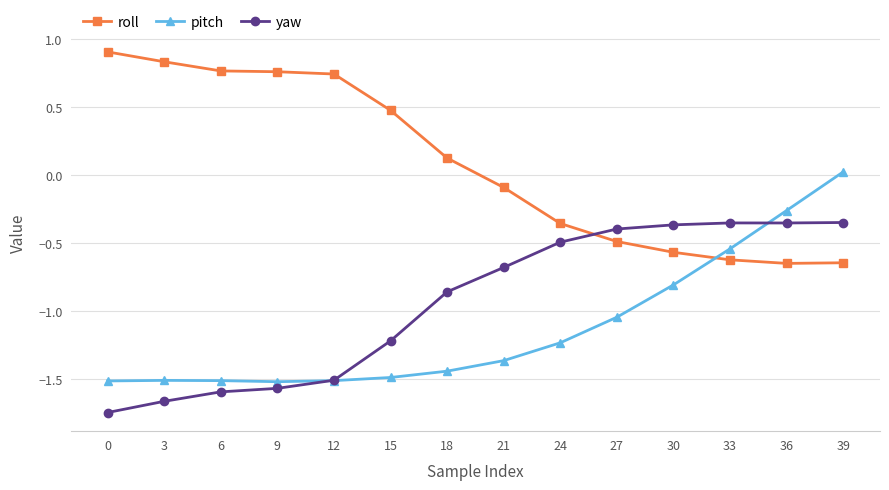

What is the spread (max minus min) of values at 6?

2.4